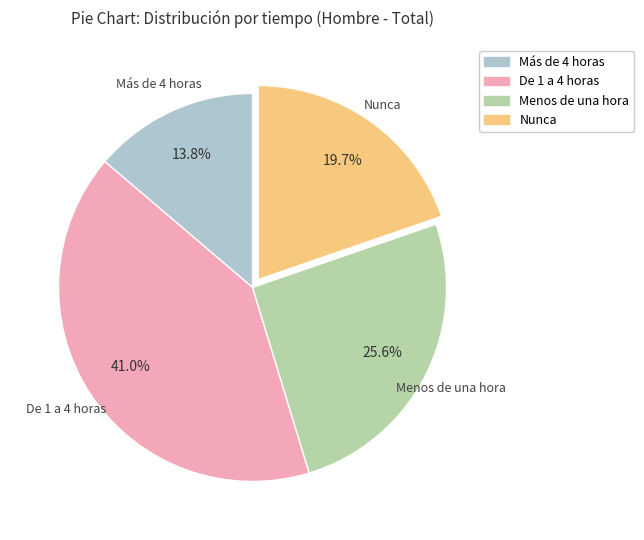

To the nearest percent, what percentage of the pie is Más de 4 horas?

14%